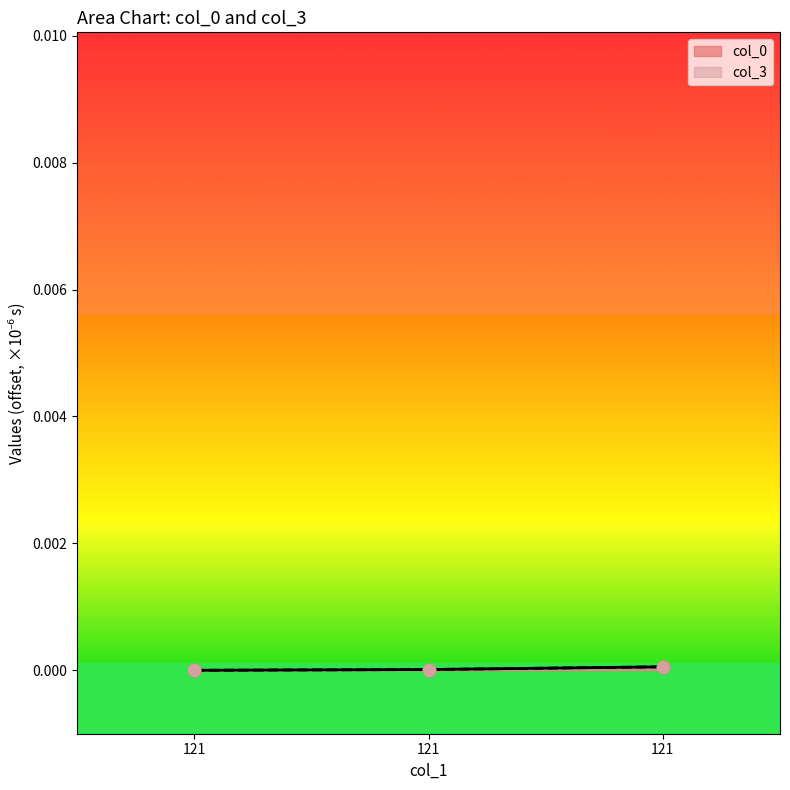

Which series reaches the maximum Y coordinate?

col_3